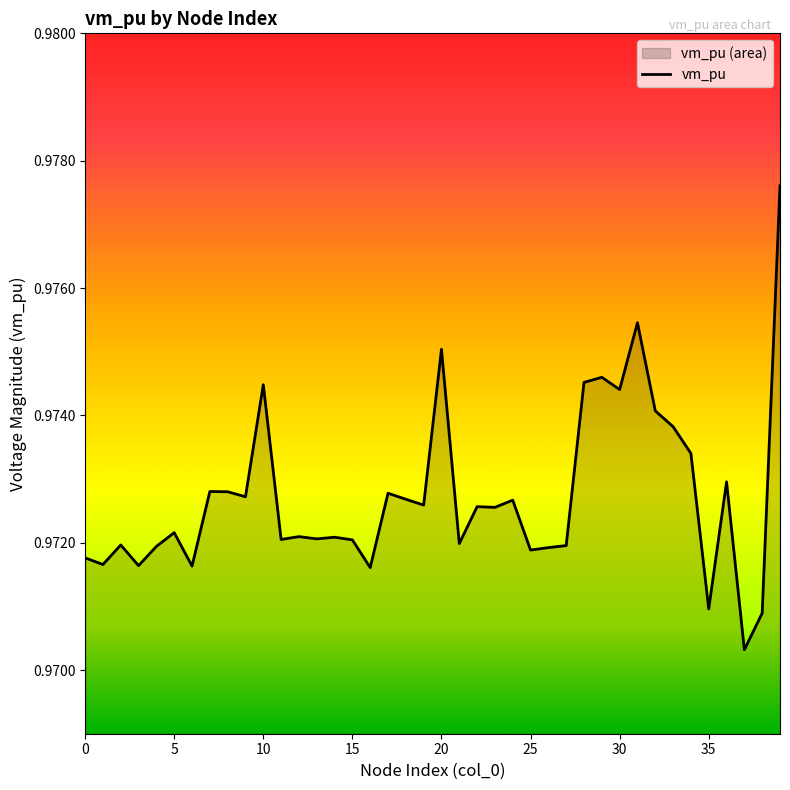

What is the minimum value shown in the chart?

1.0